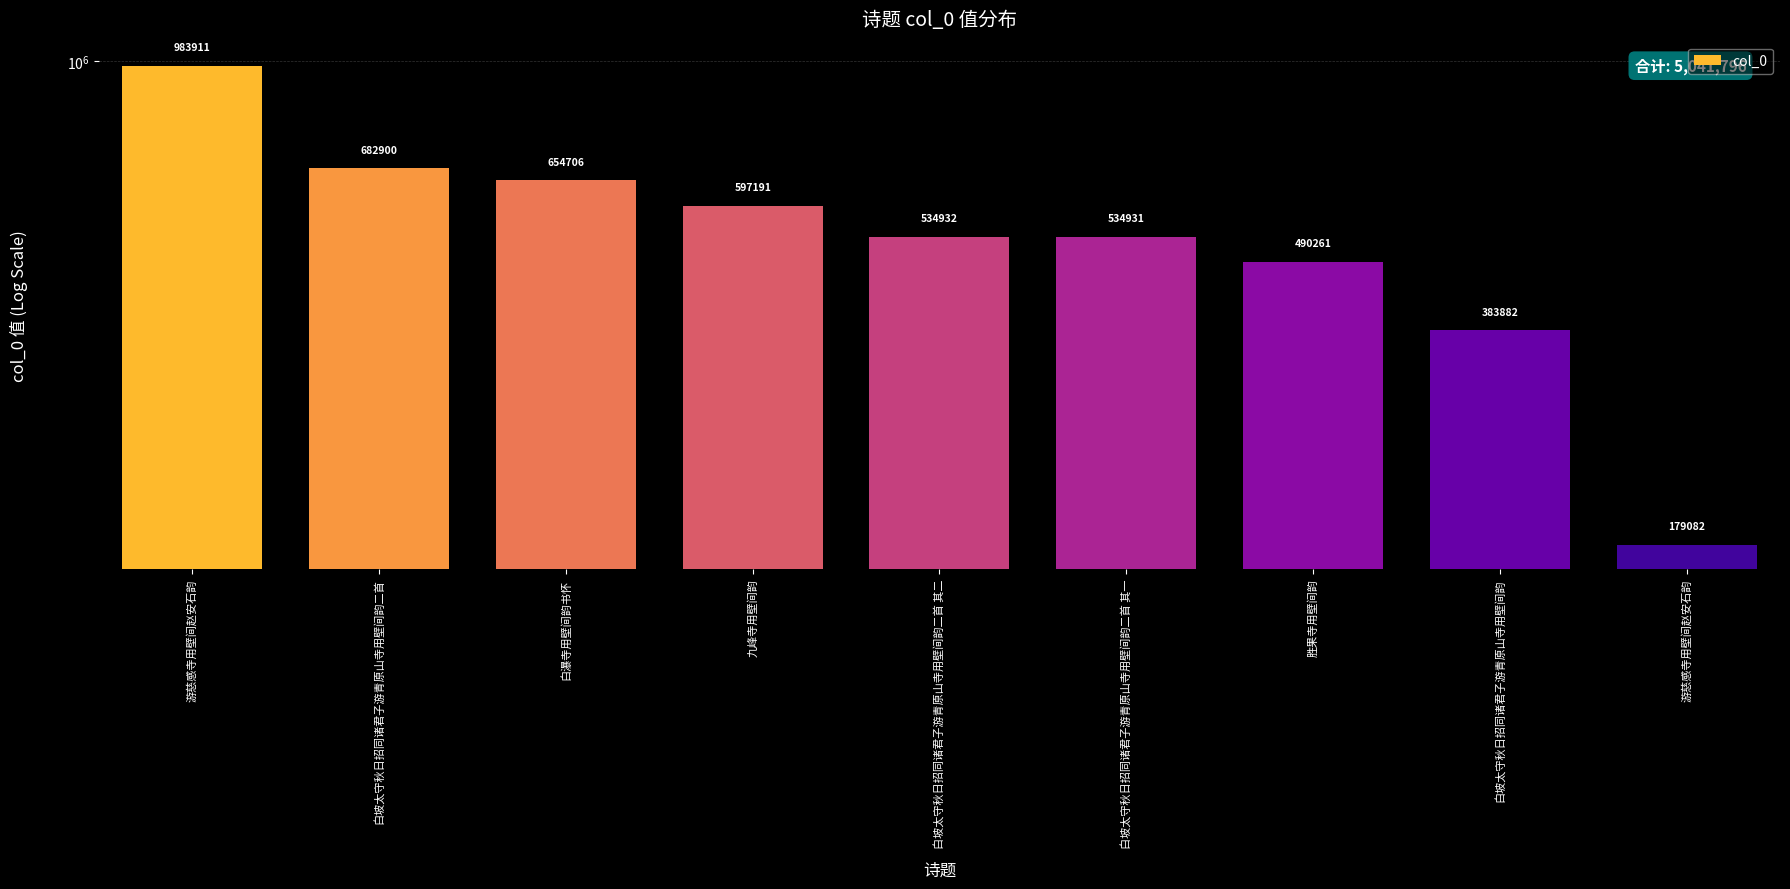

What is the minimum value shown in the chart?

179082